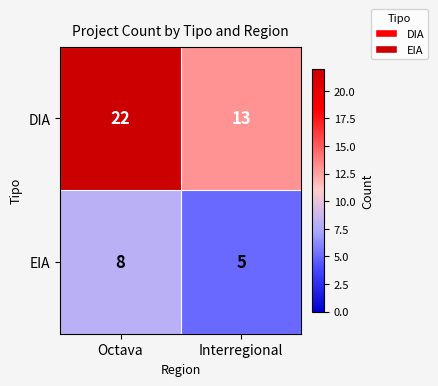

The DIA series shows 6 at Octava. True or false?

False